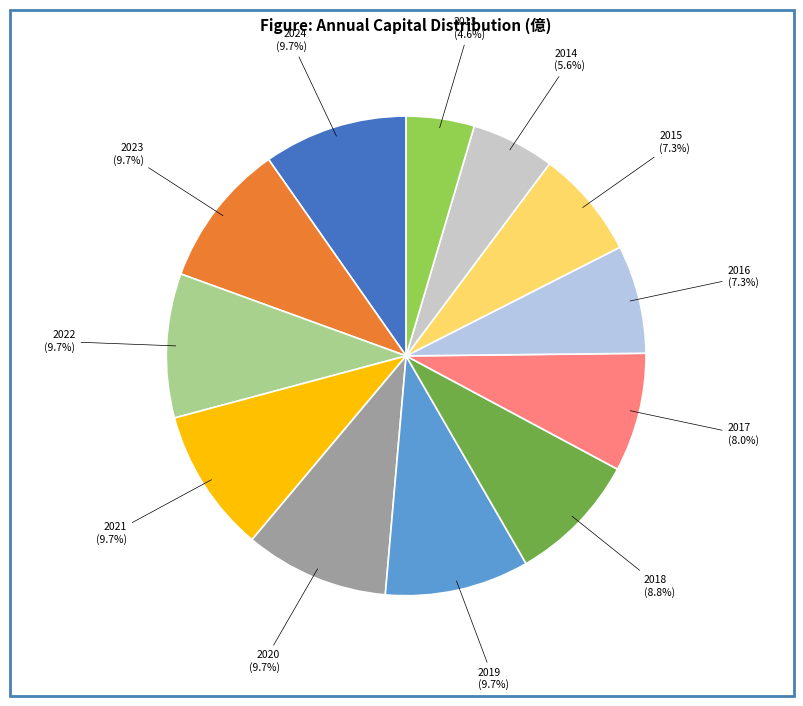

Is there any slice that represents more than half of the pie?

No